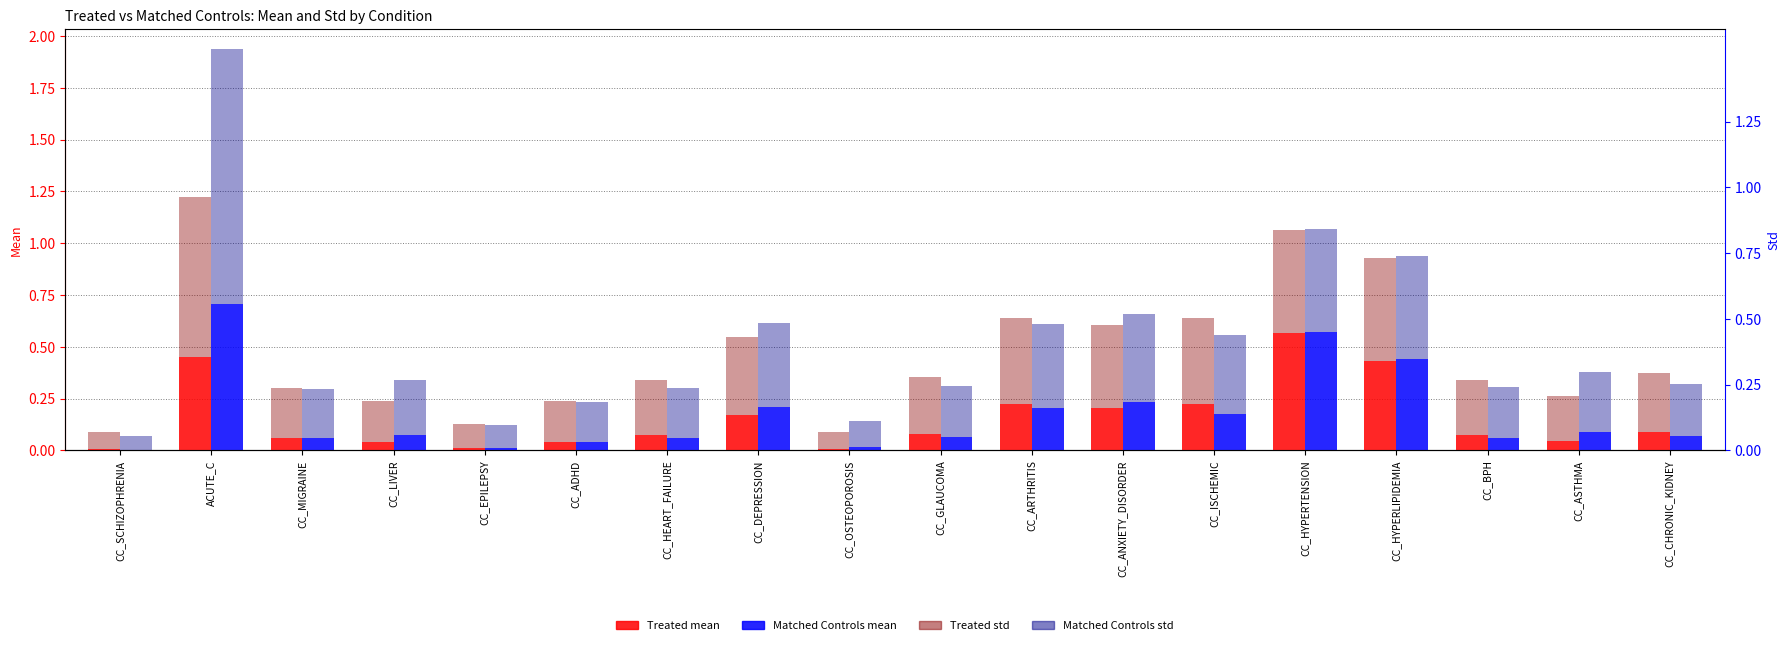

Reading left to right, transcribe all the data shown in this chart.

Treated mean: CC_SCHIZOPHRENIA=0.0	ACUTE_C=0.5	CC_MIGRAINE=0.1	CC_LIVER=0.0	CC_EPILEPSY=0.0	CC_ADHD=0.0	CC_HEART_FAILURE=0.1	CC_DEPRESSION=0.2	CC_OSTEOPOROSIS=0.0	CC_GLAUCOMA=0.1	CC_ARTHRITIS=0.2	CC_ANXIETY_DISORDER=0.2	CC_ISCHEMIC=0.2	CC_HYPERTENSION=0.6	CC_HYPERLIPIDEMIA=0.4	CC_BPH=0.1	CC_ASTHMA=0.0	CC_CHRONIC_KIDNEY=0.1
Matched Controls mean: CC_SCHIZOPHRENIA=0.0	ACUTE_C=0.7	CC_MIGRAINE=0.1	CC_LIVER=0.1	CC_EPILEPSY=0.0	CC_ADHD=0.0	CC_HEART_FAILURE=0.1	CC_DEPRESSION=0.2	CC_OSTEOPOROSIS=0.0	CC_GLAUCOMA=0.1	CC_ARTHRITIS=0.2	CC_ANXIETY_DISORDER=0.2	CC_ISCHEMIC=0.2	CC_HYPERTENSION=0.6	CC_HYPERLIPIDEMIA=0.4	CC_BPH=0.1	CC_ASTHMA=0.1	CC_CHRONIC_KIDNEY=0.1
Treated std: CC_SCHIZOPHRENIA=0.1	ACUTE_C=0.8	CC_MIGRAINE=0.2	CC_LIVER=0.2	CC_EPILEPSY=0.1	CC_ADHD=0.2	CC_HEART_FAILURE=0.3	CC_DEPRESSION=0.4	CC_OSTEOPOROSIS=0.1	CC_GLAUCOMA=0.3	CC_ARTHRITIS=0.4	CC_ANXIETY_DISORDER=0.4	CC_ISCHEMIC=0.4	CC_HYPERTENSION=0.5	CC_HYPERLIPIDEMIA=0.5	CC_BPH=0.3	CC_ASTHMA=0.2	CC_CHRONIC_KIDNEY=0.3
Matched Controls std: CC_SCHIZOPHRENIA=0.1	ACUTE_C=1.2	CC_MIGRAINE=0.2	CC_LIVER=0.3	CC_EPILEPSY=0.1	CC_ADHD=0.2	CC_HEART_FAILURE=0.2	CC_DEPRESSION=0.4	CC_OSTEOPOROSIS=0.1	CC_GLAUCOMA=0.2	CC_ARTHRITIS=0.4	CC_ANXIETY_DISORDER=0.4	CC_ISCHEMIC=0.4	CC_HYPERTENSION=0.5	CC_HYPERLIPIDEMIA=0.5	CC_BPH=0.2	CC_ASTHMA=0.3	CC_CHRONIC_KIDNEY=0.3